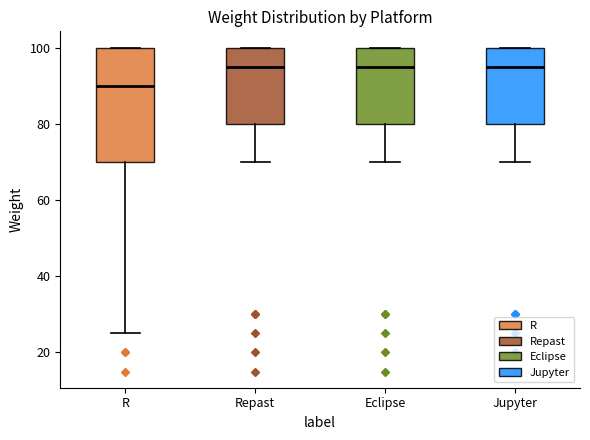

Reading left to right, read every box against the y-axis: the position of its median line, the range the box covers, and the ends of its whiskers. The values are not printed on the chart, so give them approximately, as read against the axis.

R: median 90, box 70 to 100, whiskers 26 to 100
Repast: median 96, box 80 to 100, whiskers 70 to 100
Eclipse: median 96, box 80 to 100, whiskers 70 to 100
Jupyter: median 96, box 80 to 100, whiskers 70 to 100